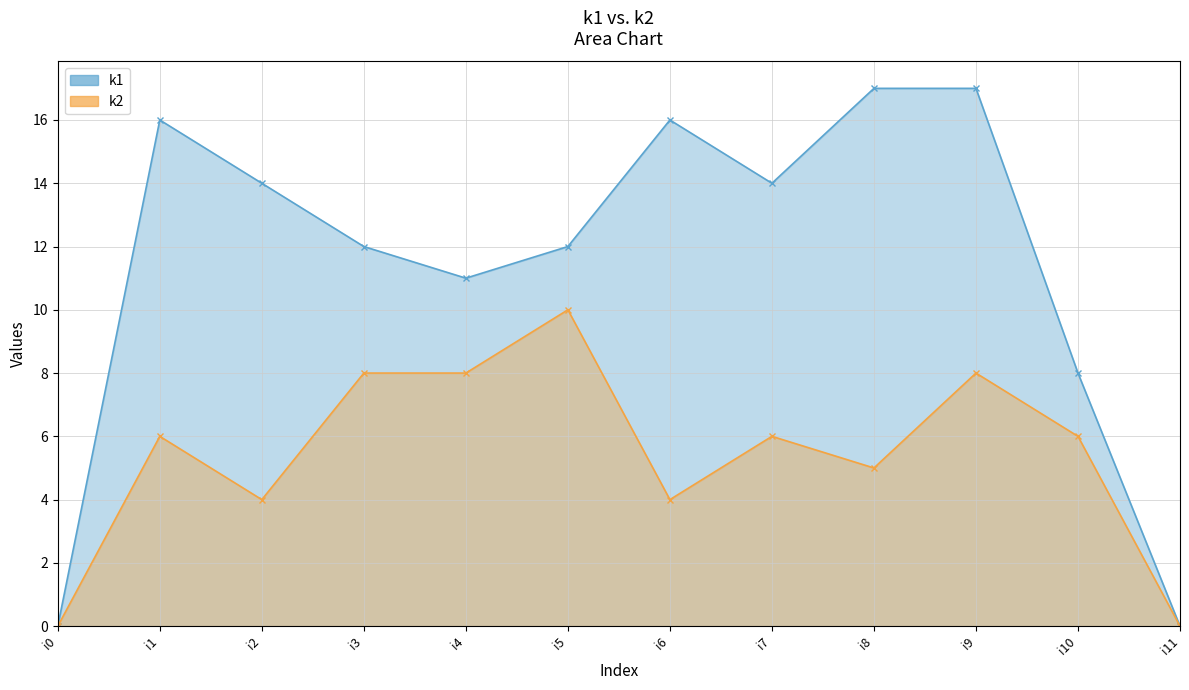

What is the total value across all series at i5?

22